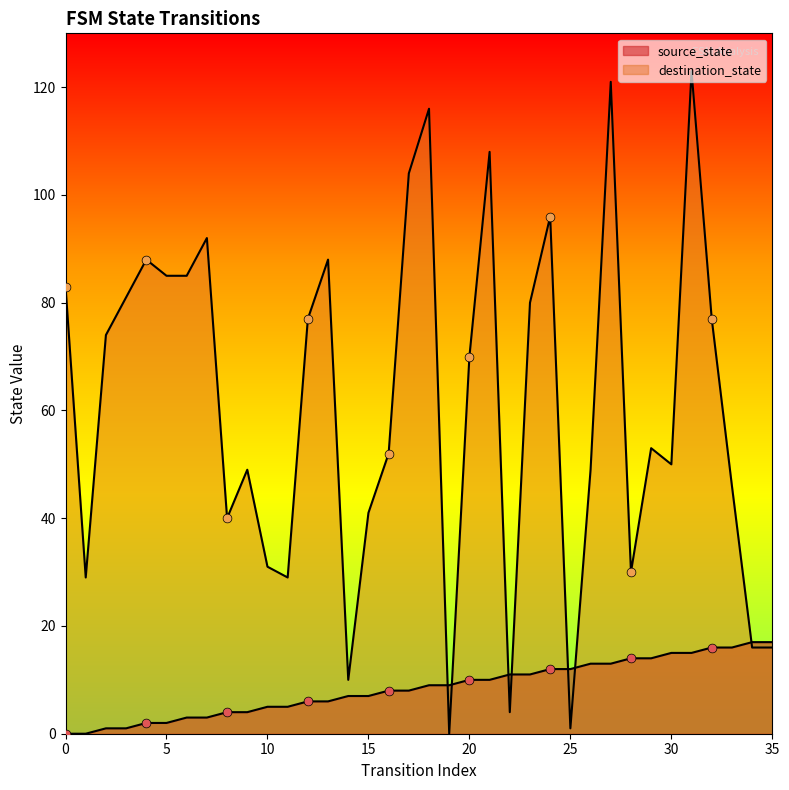

Which series has the largest Y range (max minus min)?

destination_state